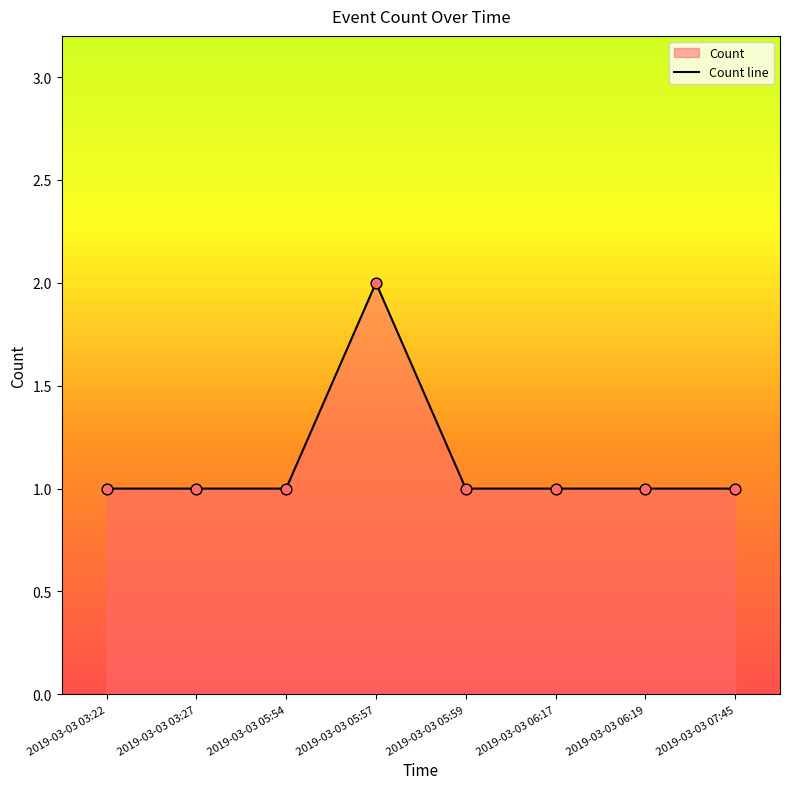

Which has a higher value, 2019-03-03 05:54 or 2019-03-03 03:27?

2019-03-03 05:54